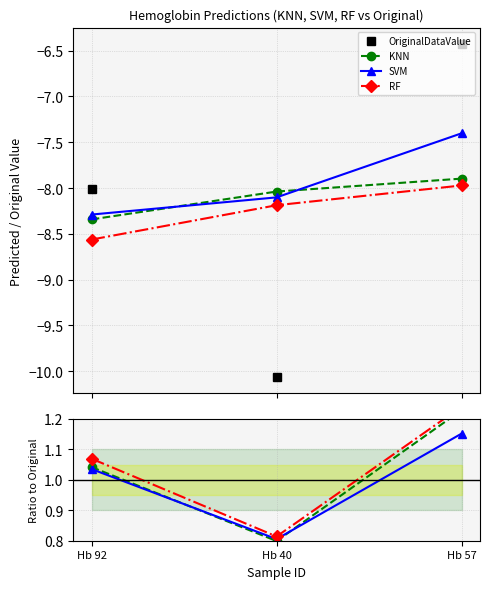

Is the value of OriginalDataValue at Hb 40 greater than the value of KNN at Hb 92?

No